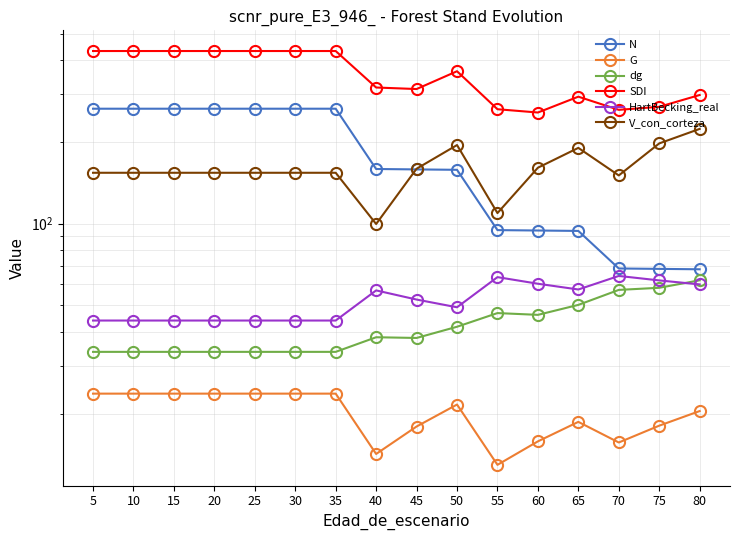

What is the maximum value for dg?

61.9